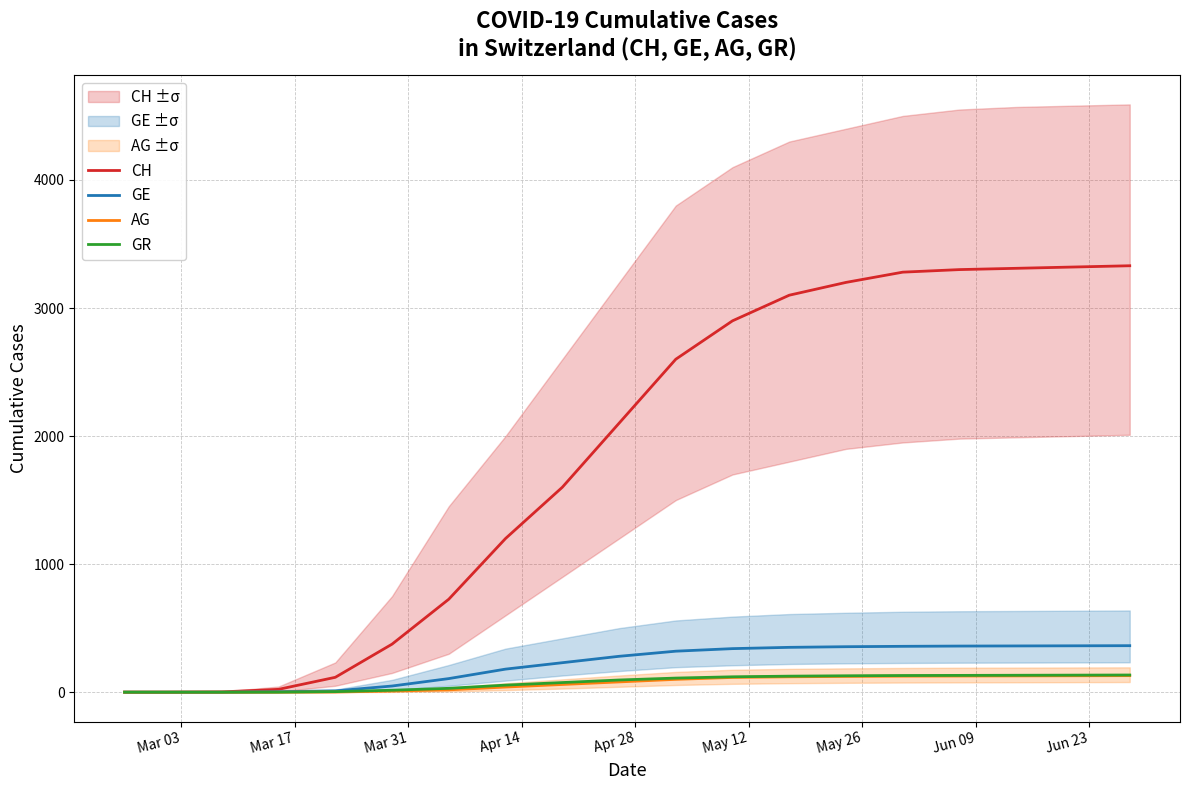

True or false: GR and GE cross at least once.

False